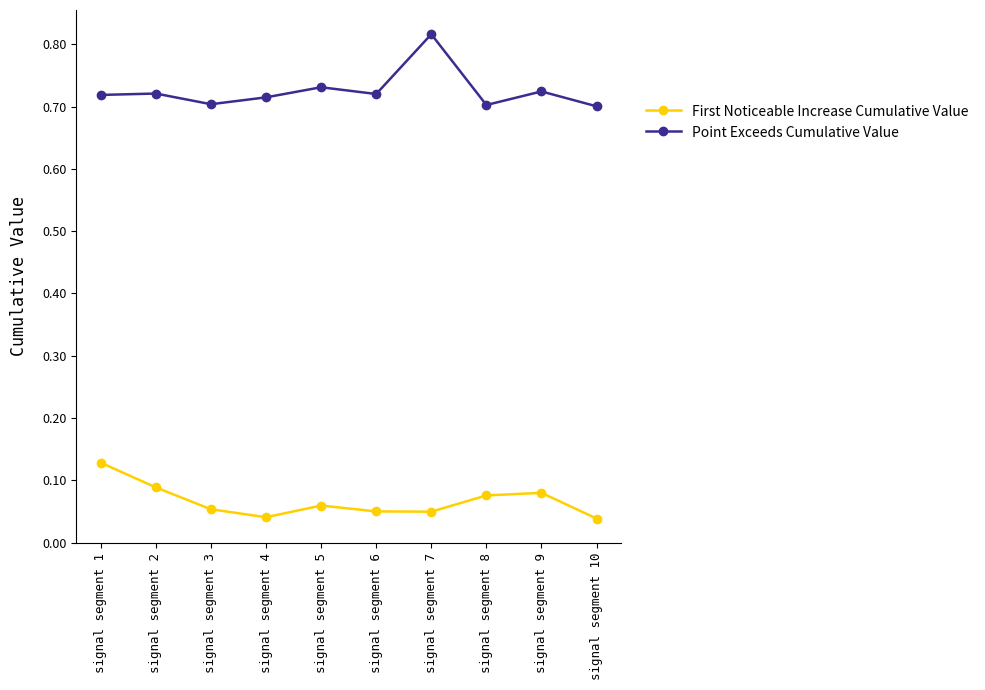

Does the chart display data point markers on the line(s)?

Yes